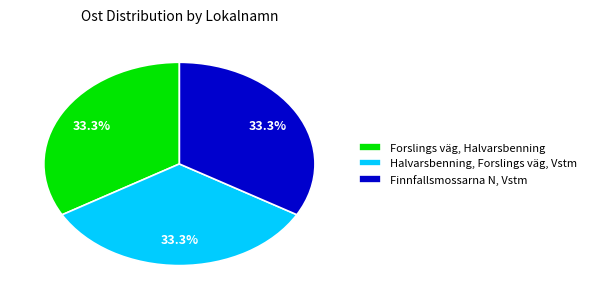

Approximately how many times larger is the value at Forslings väg, Halvarsbenning compared to Halvarsbenning, Forslings väg, Vstm?

1.0